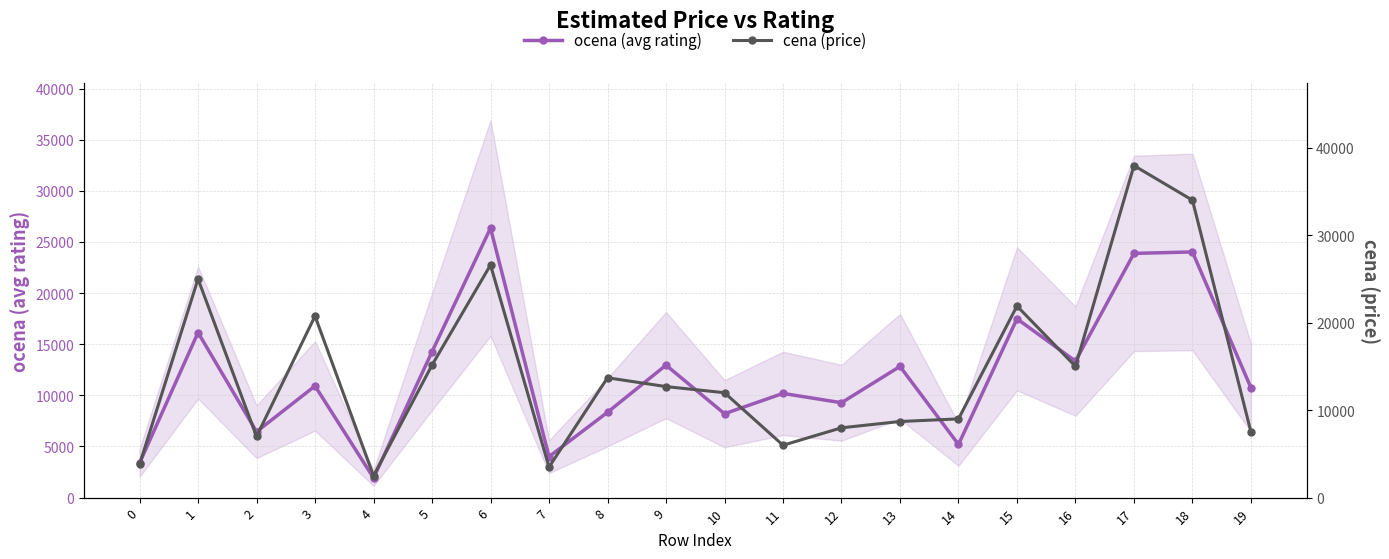

Which series has the largest total across all categories?

cena (price)